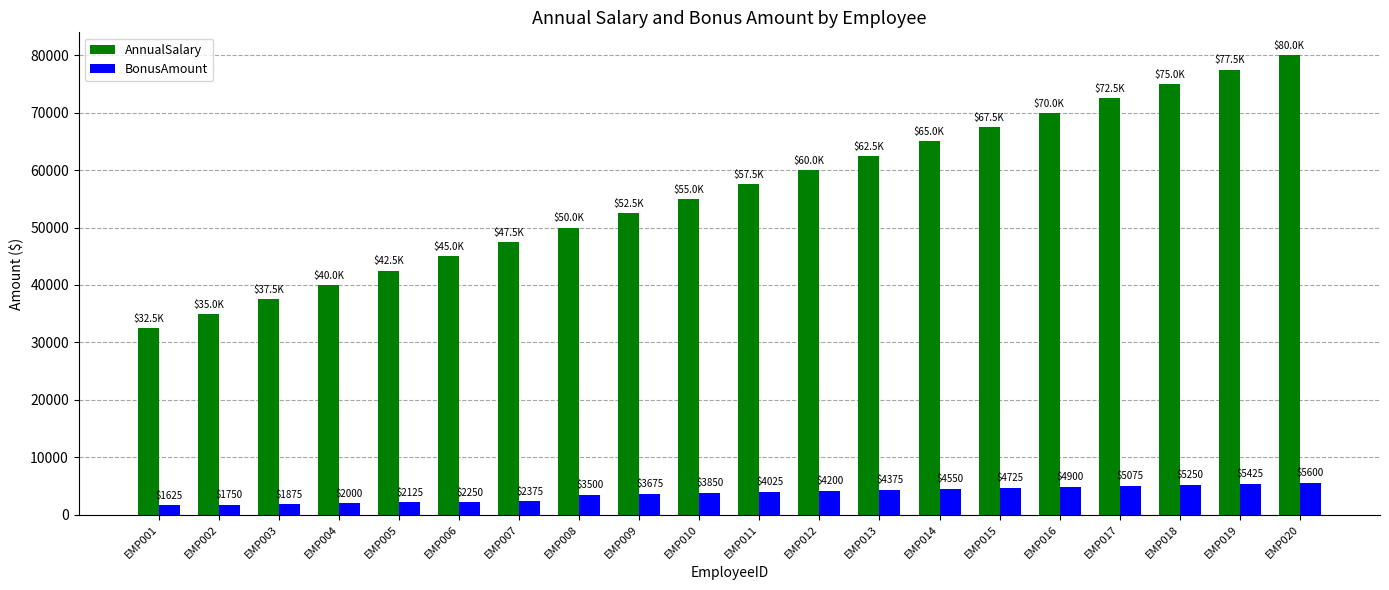

What is the difference between the second highest and second lowest values in the AnnualSalary series?

42500